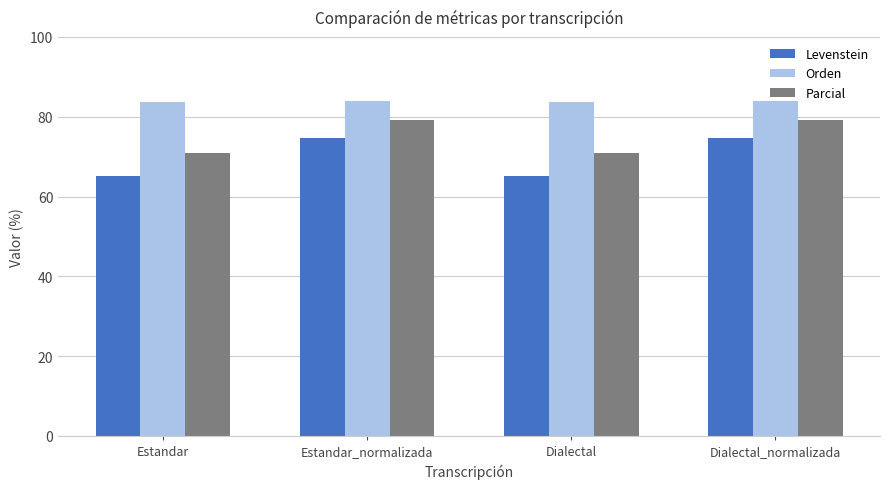

What position from the right is Estandar?

4